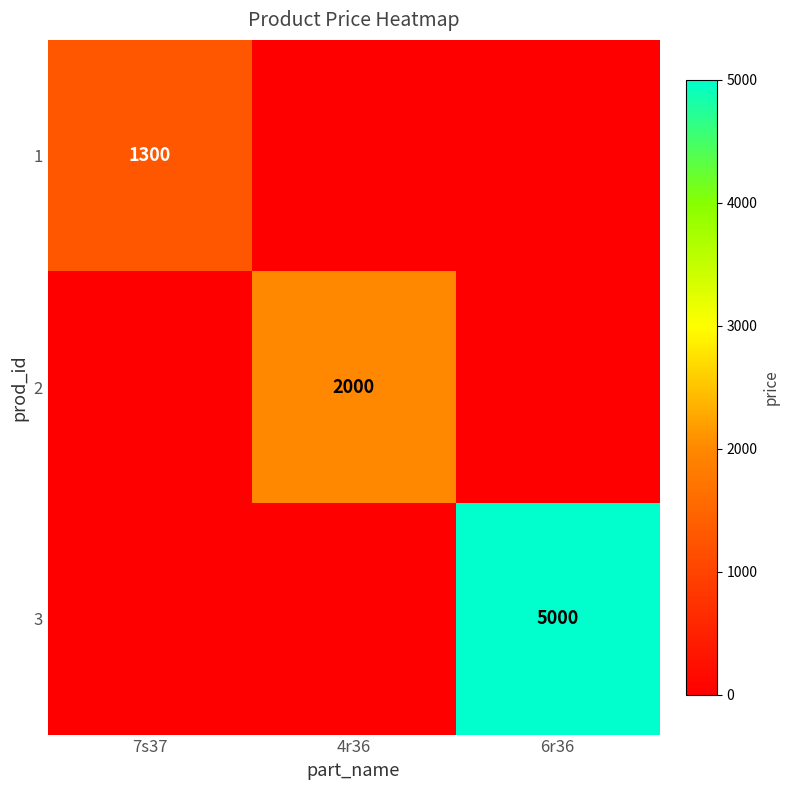

True or false: 3 has a value of 7003 at 6r36.

False